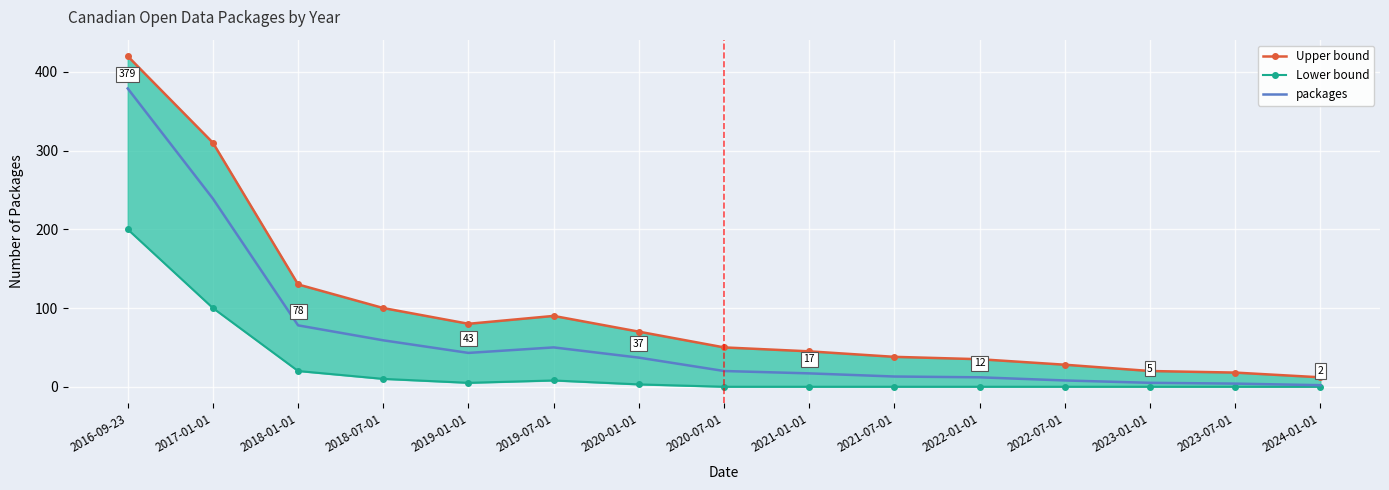

True or false: Lower bound and packages cross at least once.

False